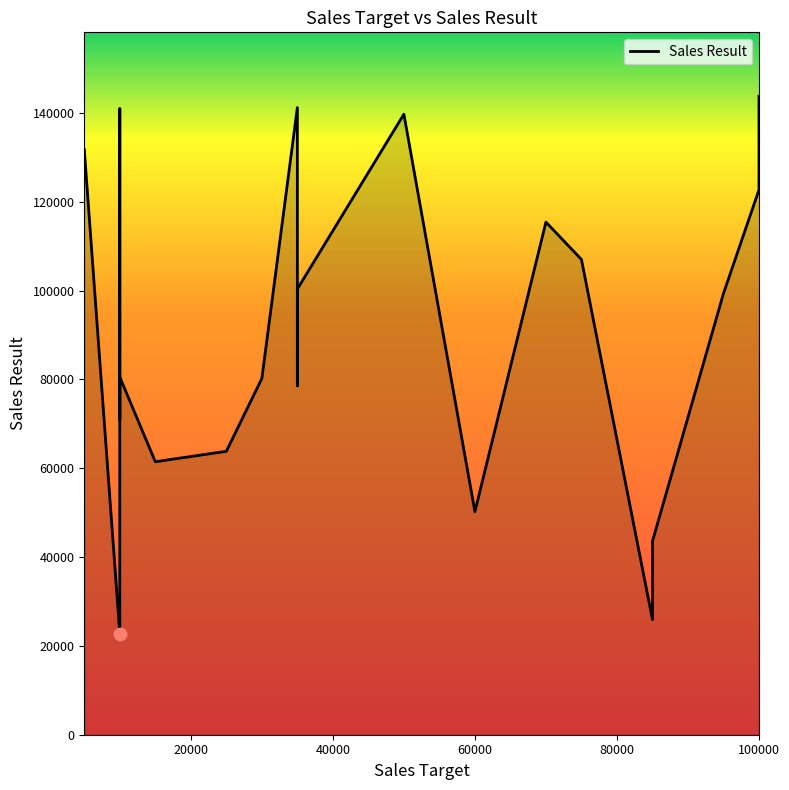

What is the change in value from 75000 to 85000?

-81067